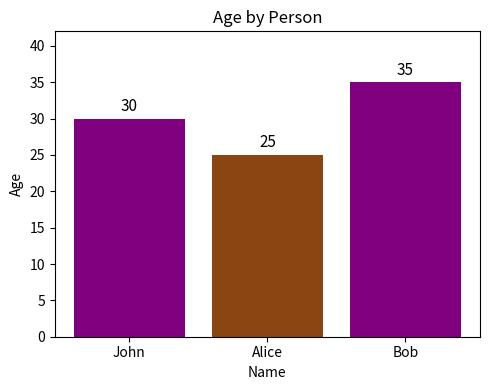

What is the approximate value at John, to the nearest 5?

30